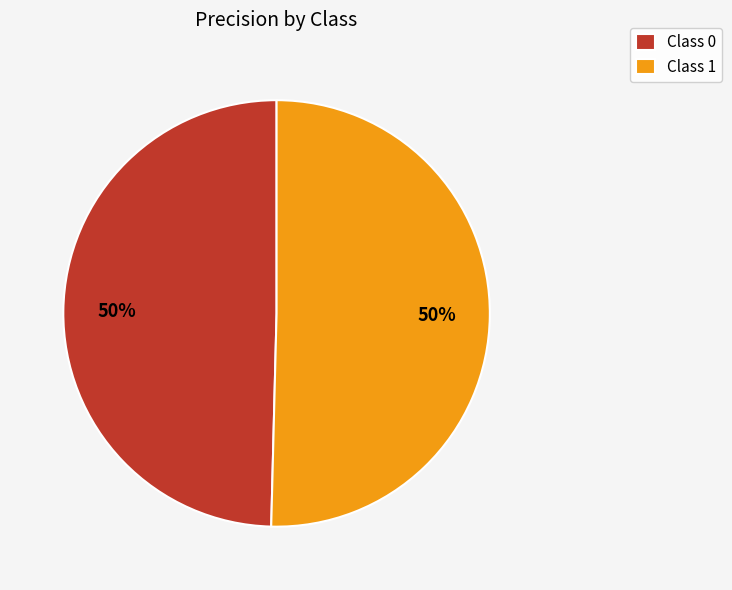

To the nearest percent, what is the combined percentage of Class 0 and Class 1?

100%